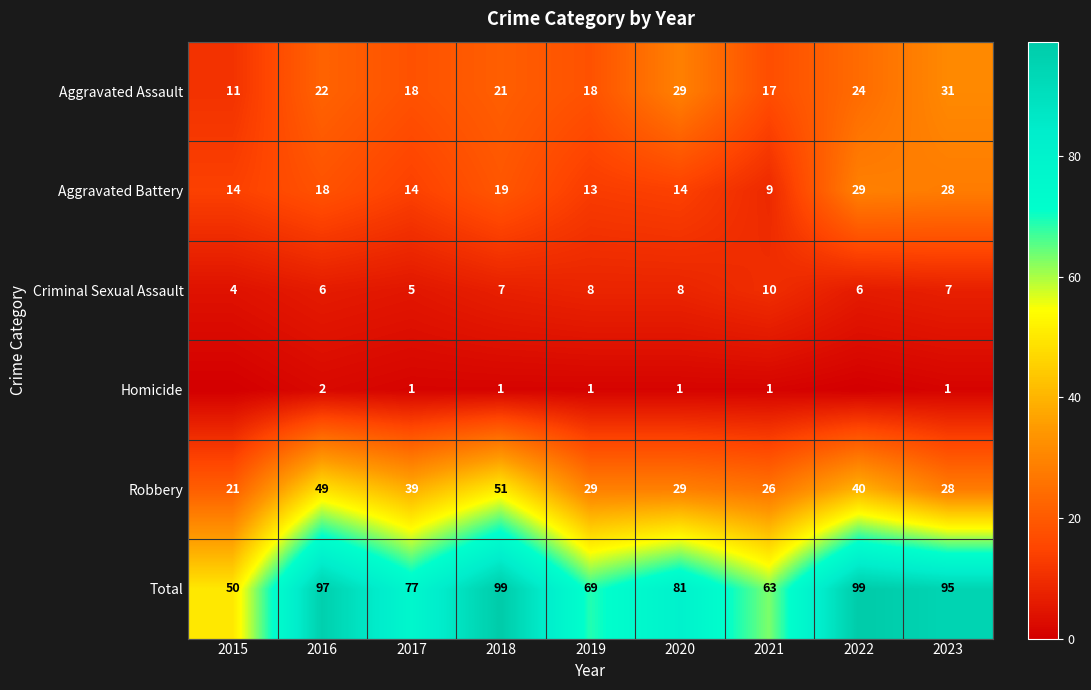

What is the minimum value for Criminal Sexual Assault?

4